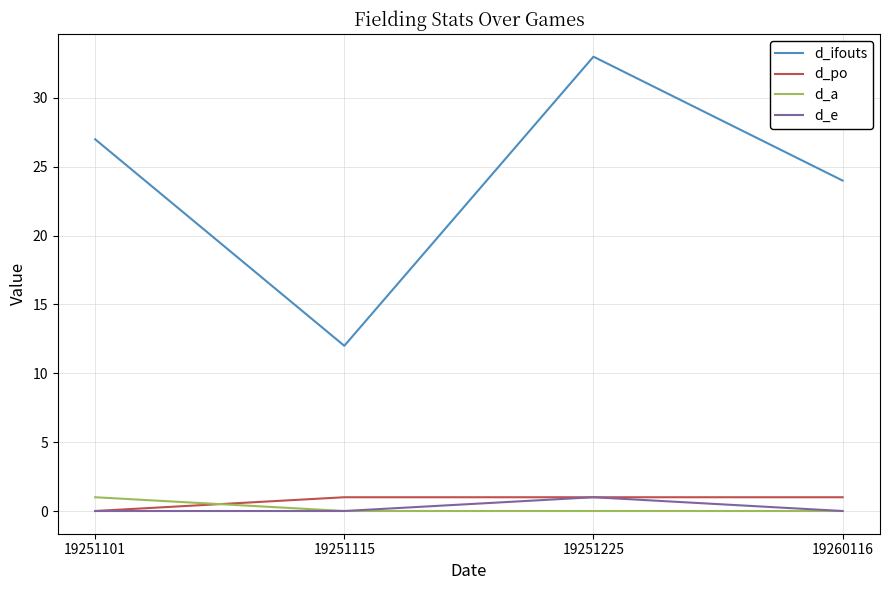

Count the number of data series in this chart.

4